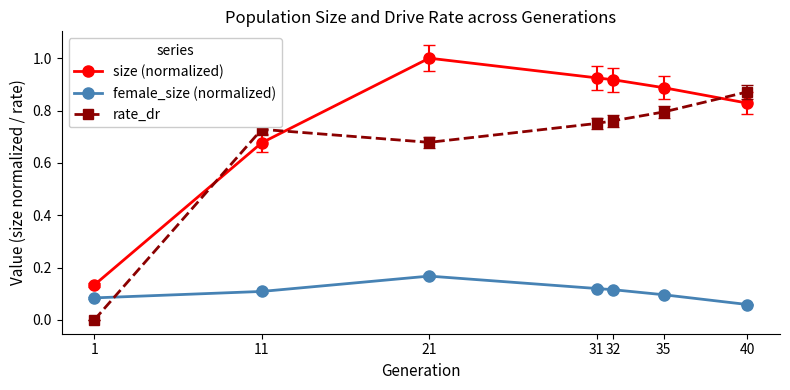

What is the sum of the rate_dr values at 11 and 35?

1.5